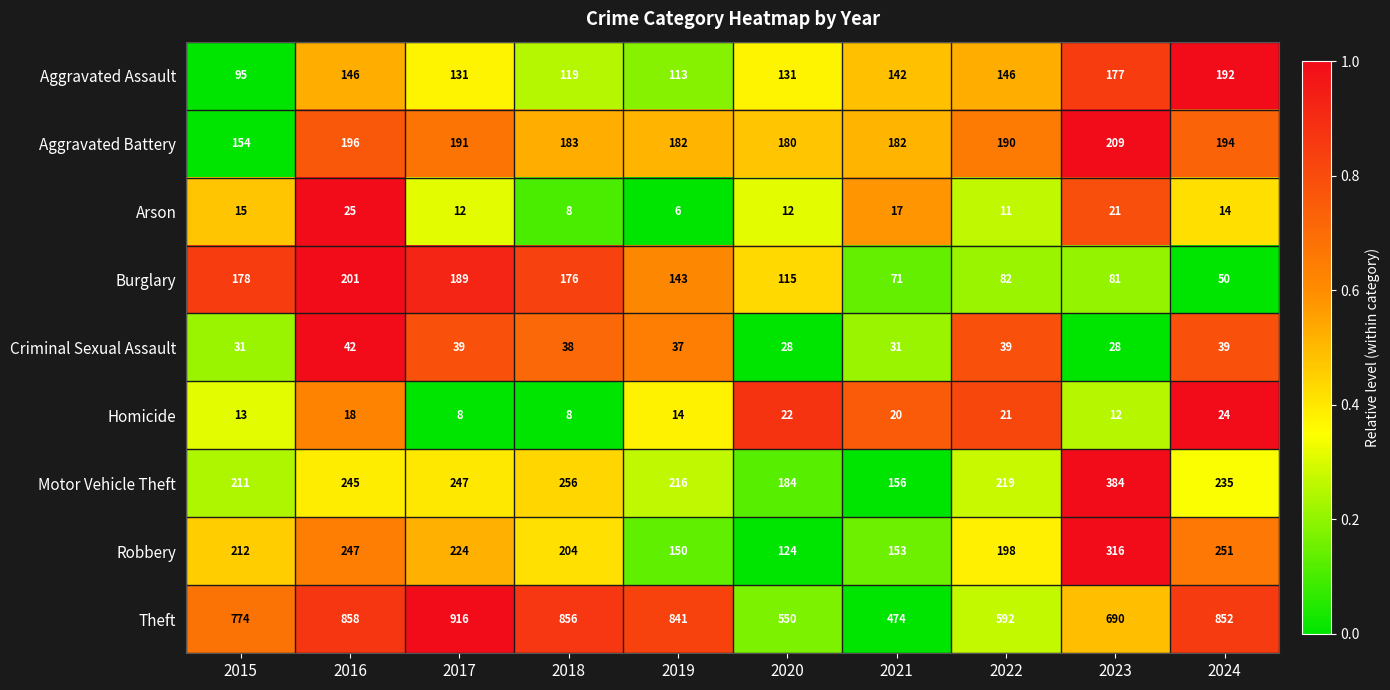

What is the average value of the Aggravated Assault series?

139